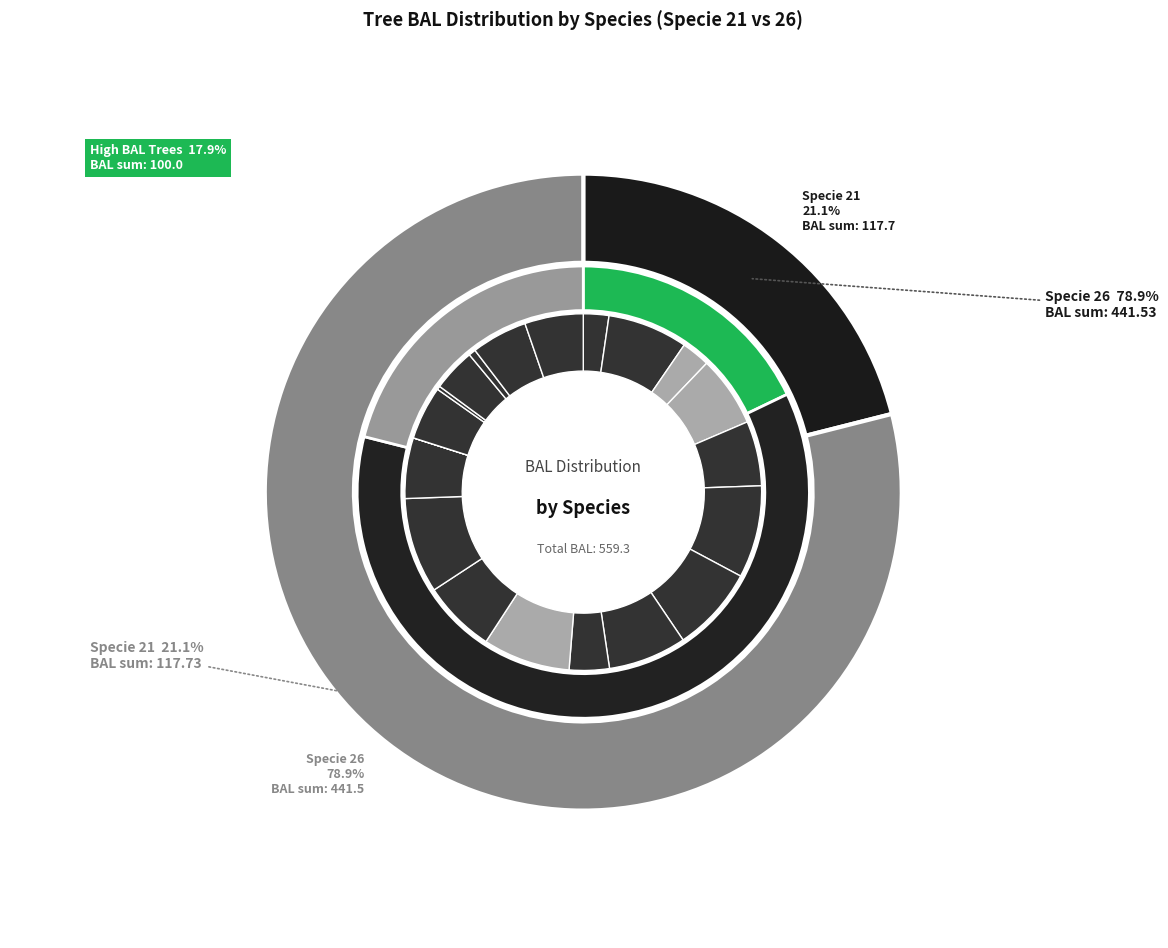

What percentage is the 26_15 slice, to the nearest percent?

6%